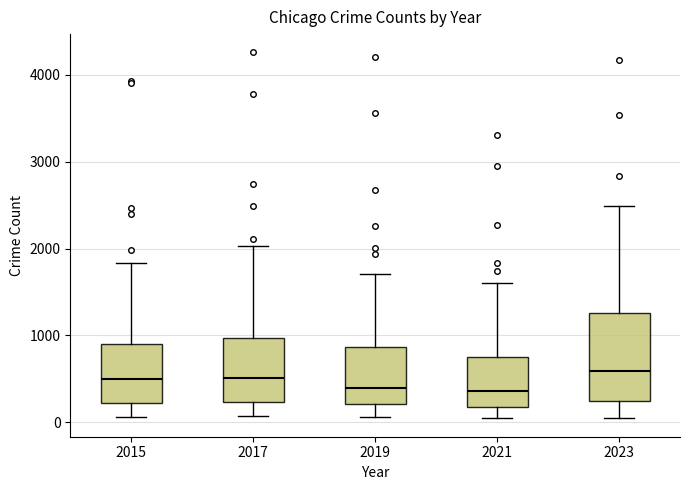

Comparing the boxes themselves (not the whiskers), which one is the tallest?

2023